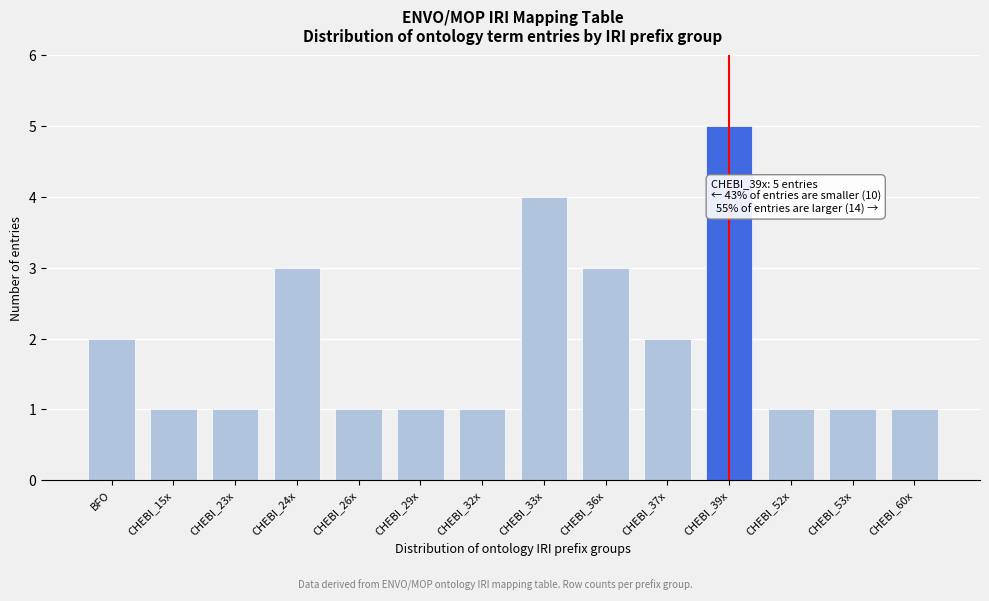

Reading left to right, transcribe all the data shown in this chart.

2	1	1	3	1	1	1	4	3	2	5	1	1	1